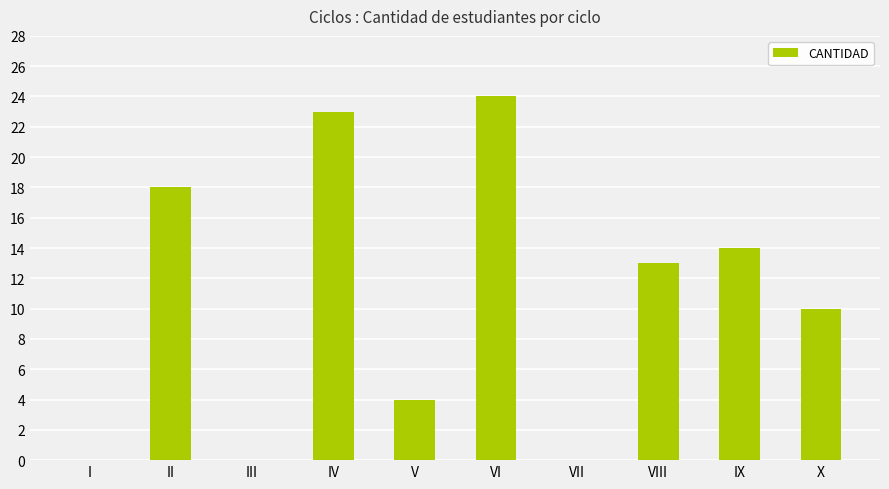

Which has a higher value, I or IX?

IX